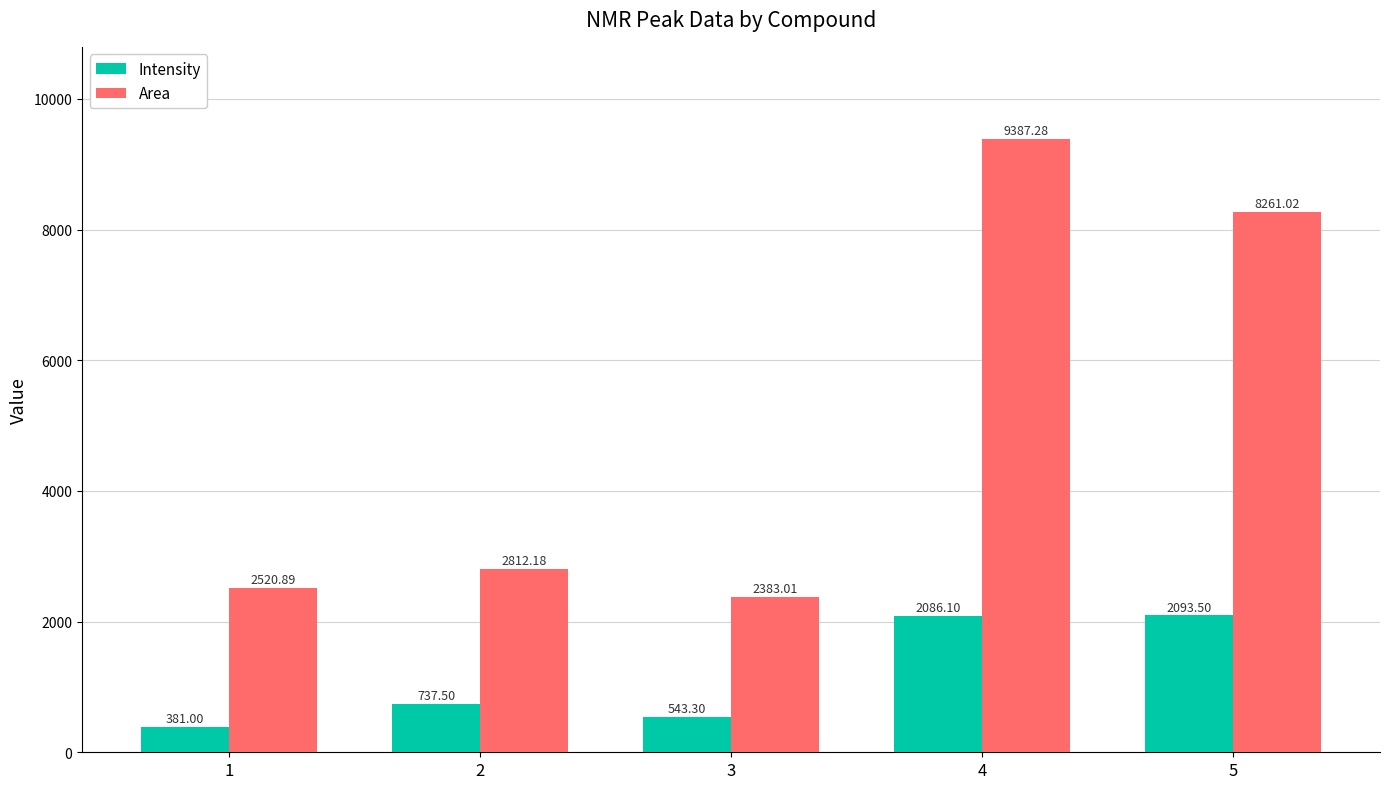

Reading left to right, list all the values displayed in this chart.

Intensity: 381.0	737.5	543.3	2086.1	2093.5
Area: 2520.9	2812.2	2383.0	9387.3	8261.0